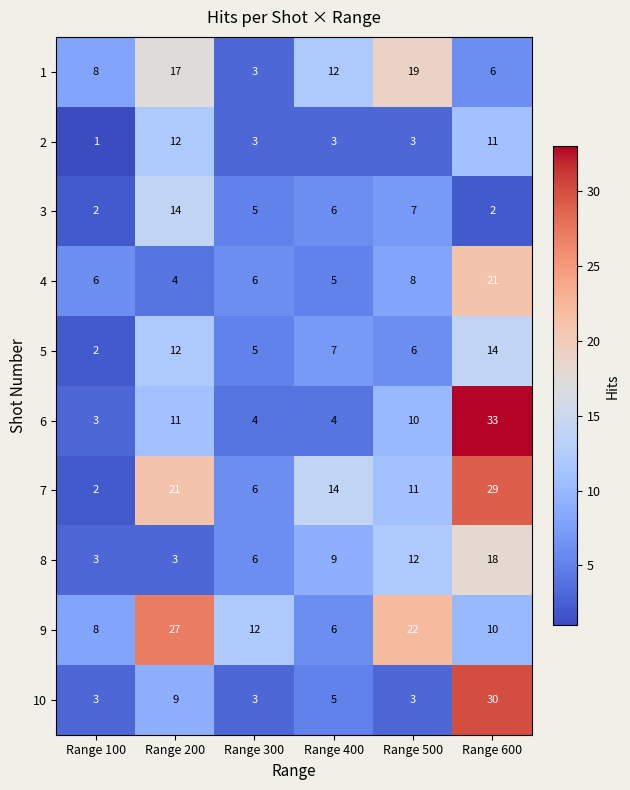

What is the difference between the highest and lowest values at Range 400?

11